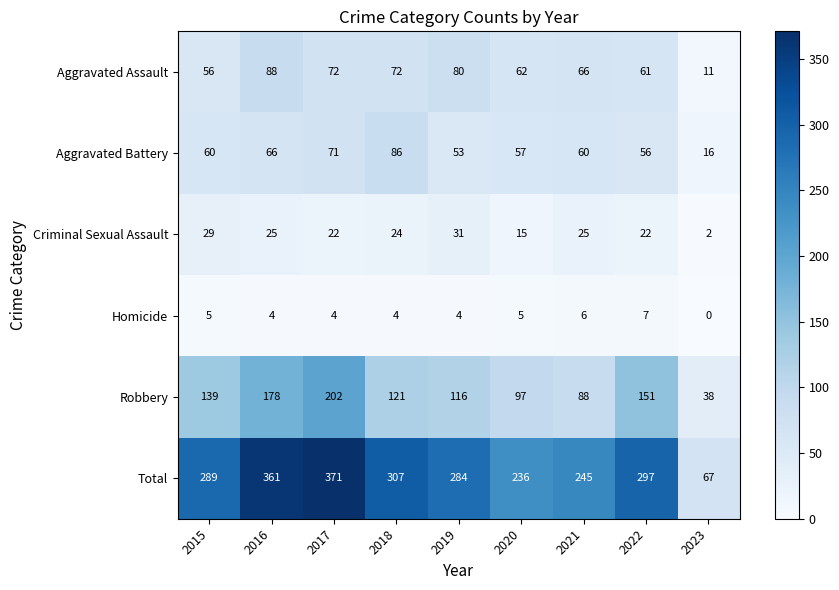

How many values in the Homicide series are below 4?

1